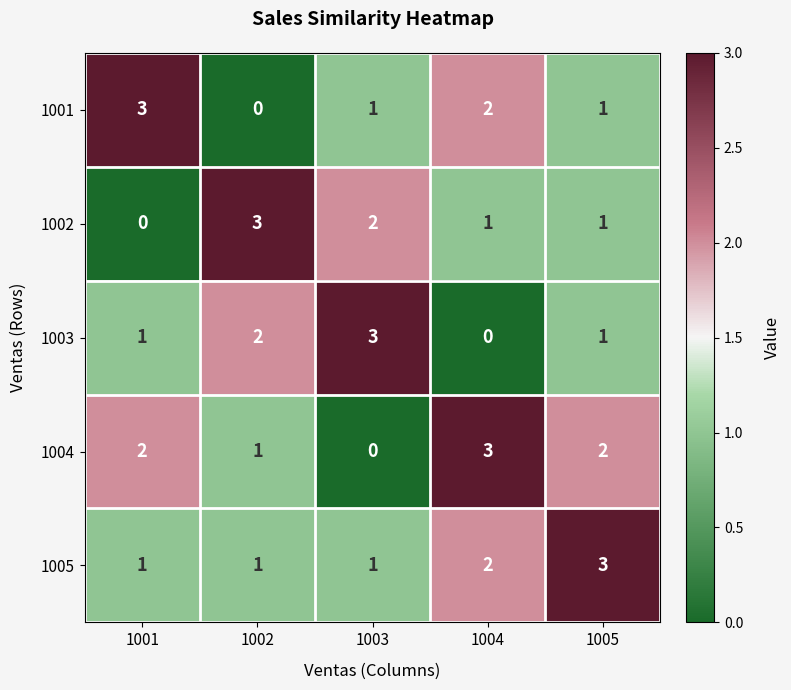

At how many categories does at least one series exceed 1?

5